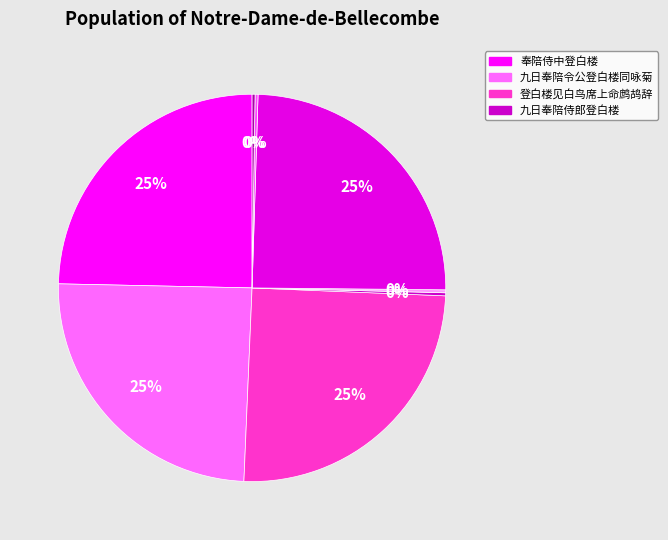

Is there a majority slice in this chart?

No